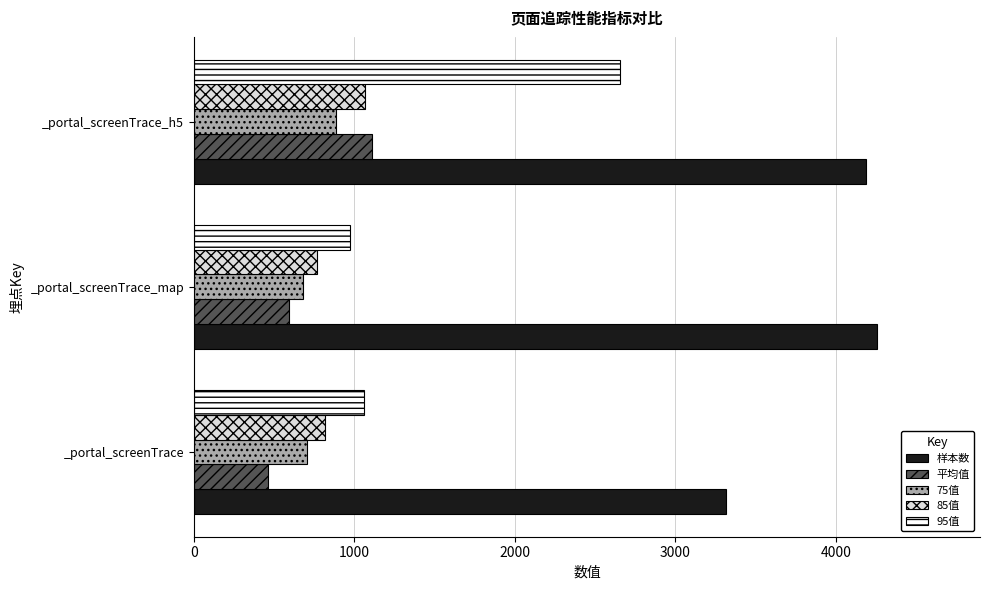

What is the sum of all 85值 values?

2653.0